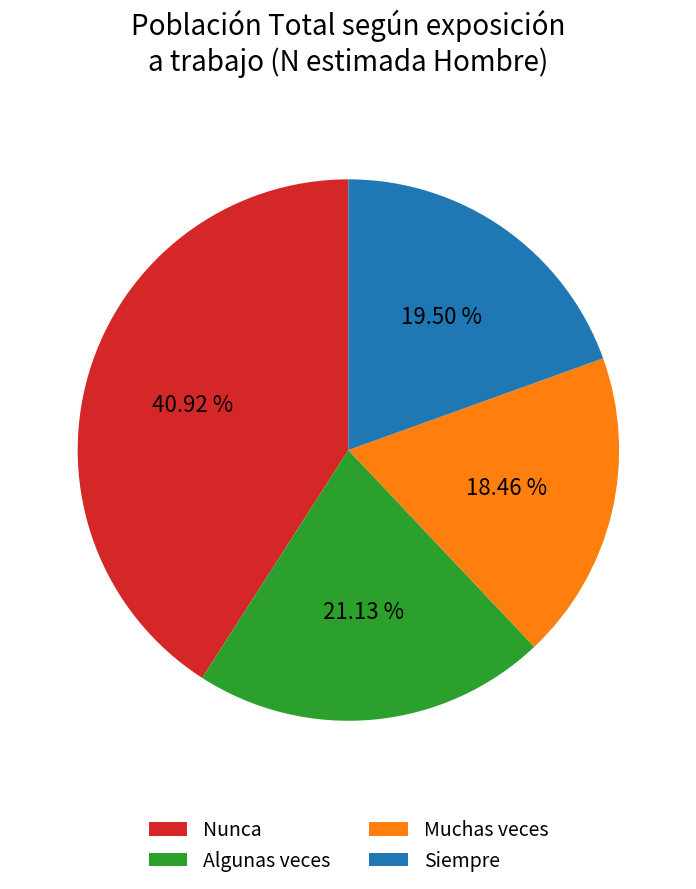

How many segments does this pie chart have?

4